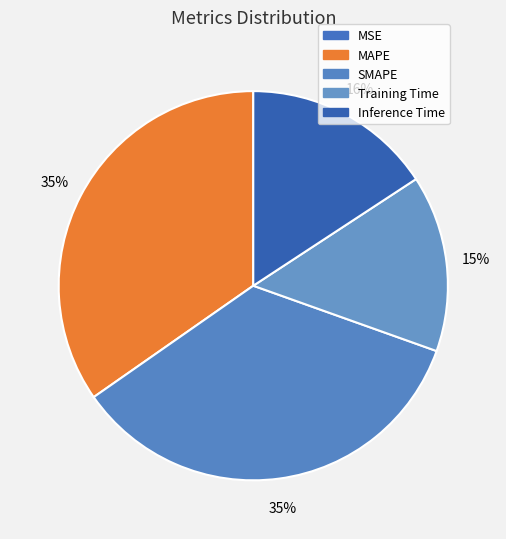

To the nearest percent, what is the combined percentage of SMAPE and Training Time?

50%